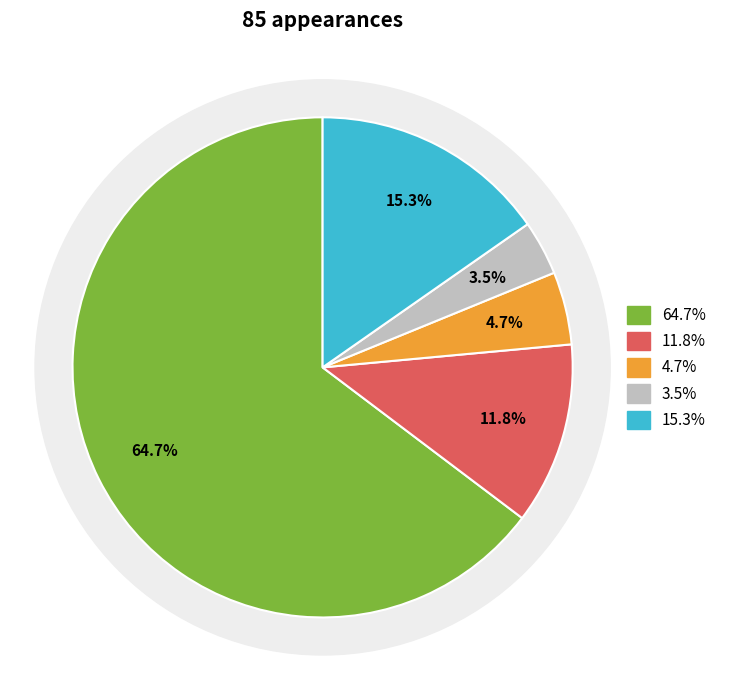

Count the number of slices in the pie.

5